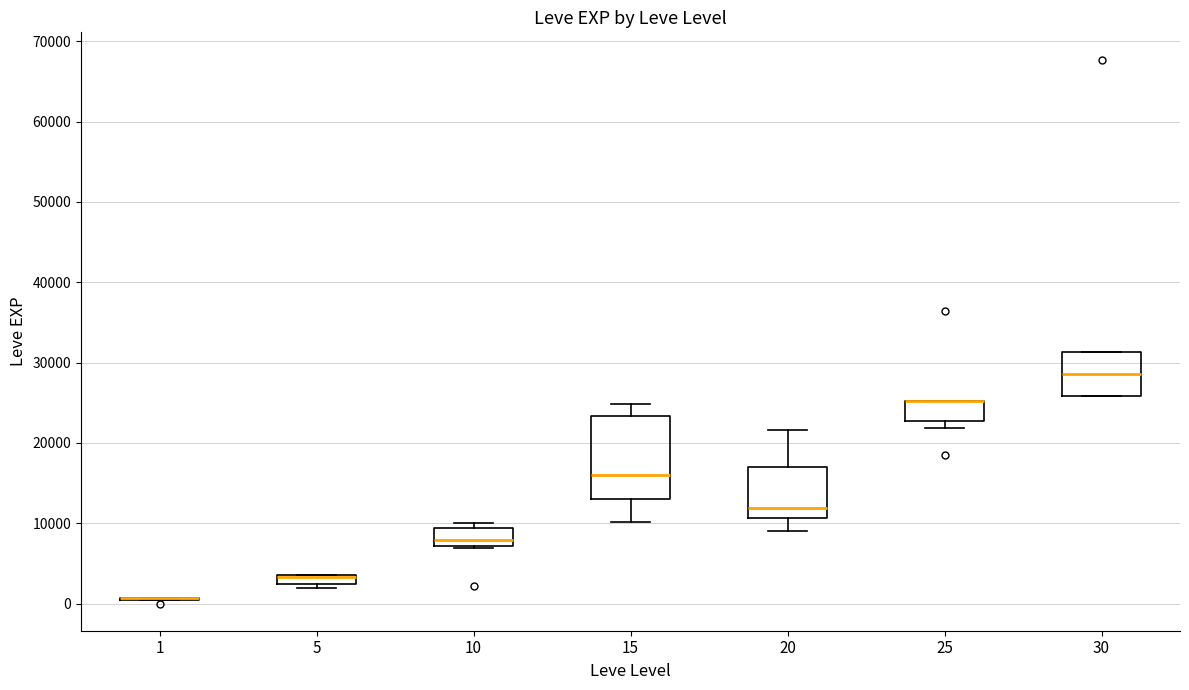

Where is the upper edge of the box at x = 25 on the y-axis? The values are not printed on the chart, so give them approximately, as read against the axis.

25000